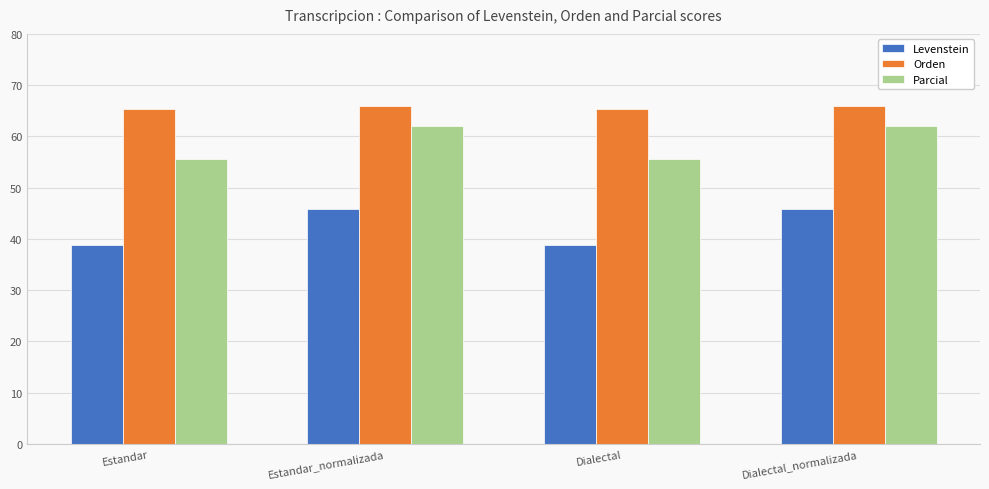

What are all the series names shown in the legend?

Levenstein, Orden, Parcial